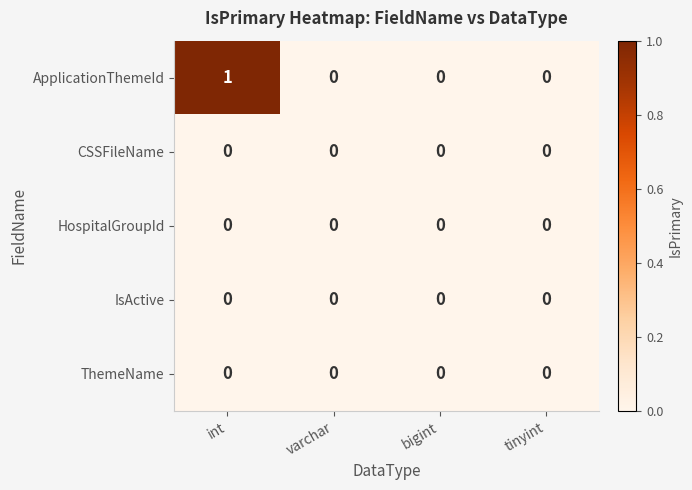

At which category does the chart reach its peak across all series?

int